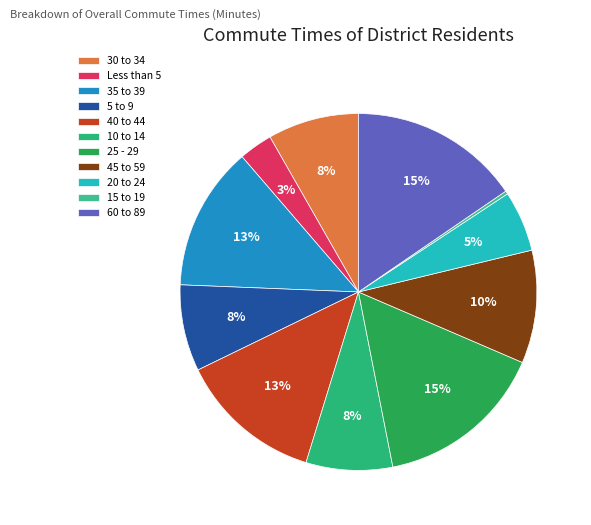

How many segments does this pie chart have?

11